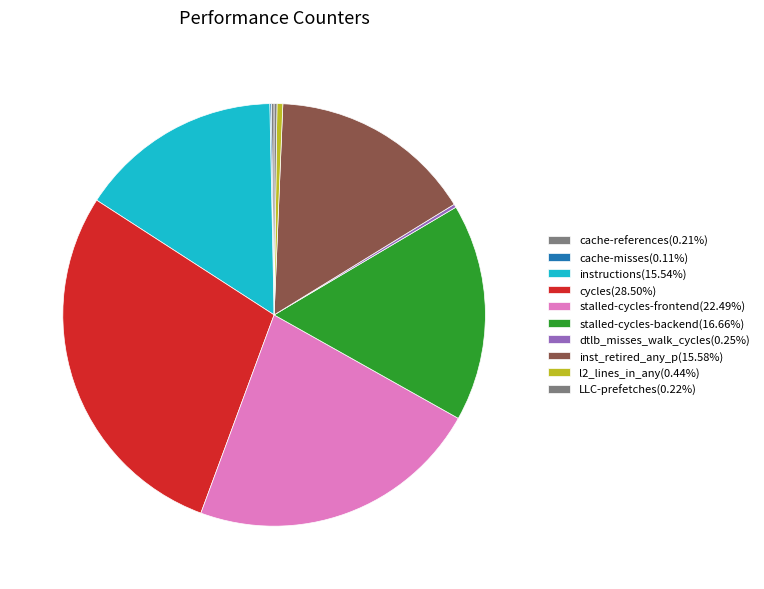

Rank the categories by value from lowest to highest.

cache-misses, cache-references, LLC-prefetches, dtlb_misses_walk_cycles, l2_lines_in_any, instructions, inst_retired_any_p, stalled-cycles-backend, stalled-cycles-frontend, cycles